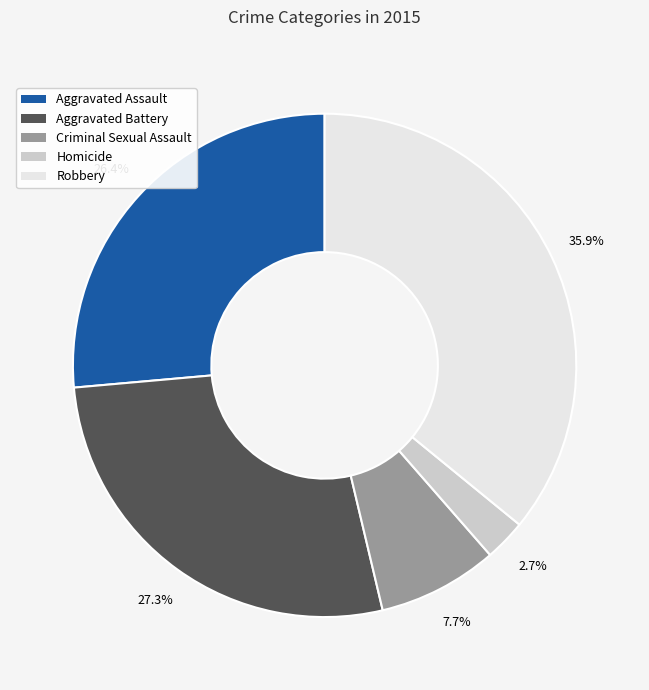

Rank the categories by value from highest to lowest.

Robbery, Aggravated Battery, Aggravated Assault, Criminal Sexual Assault, Homicide